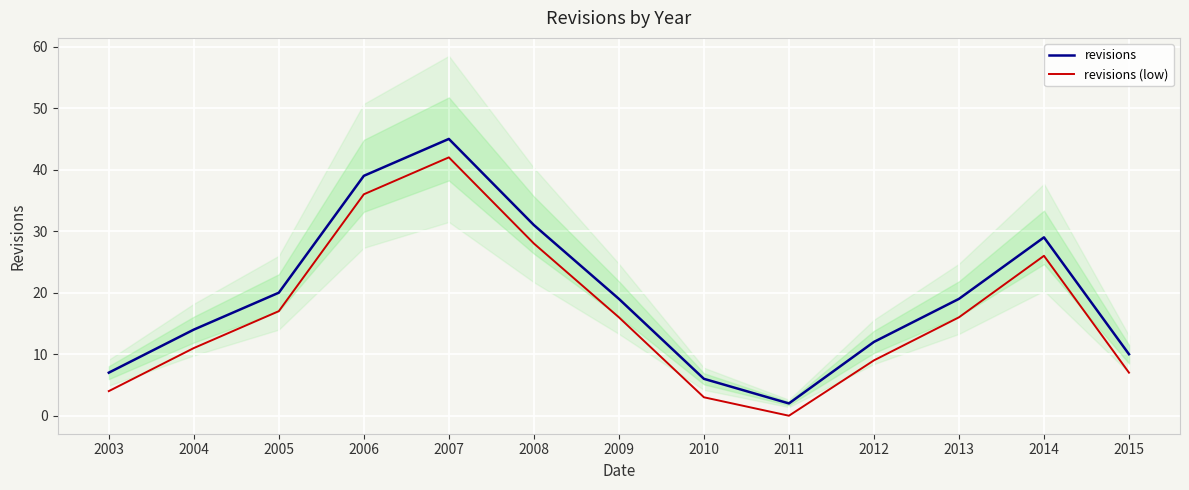

What is the spread (max minus min) of values at 2003?

3